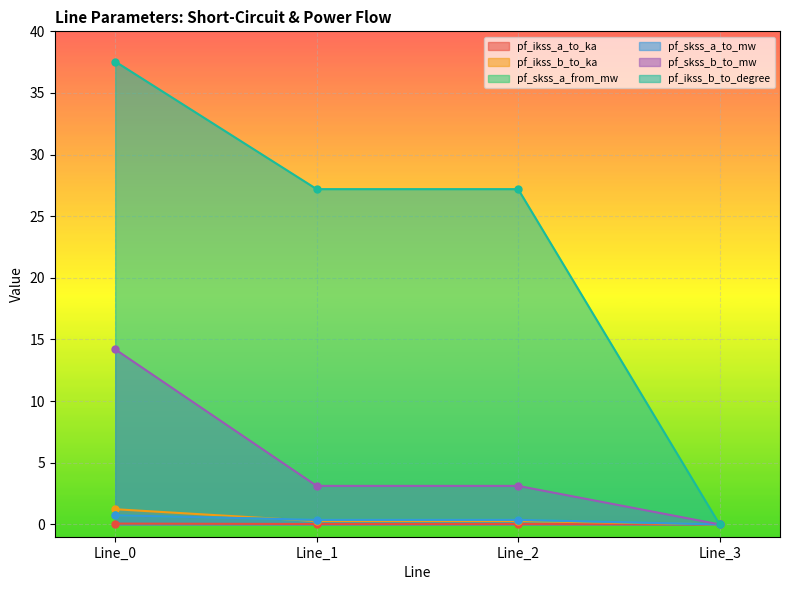

How many lines are shown in the chart?

6